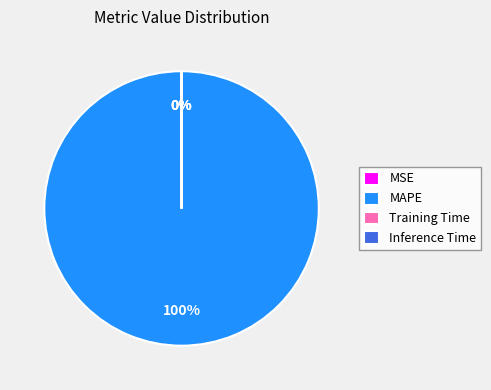

Count the number of slices in the pie.

4